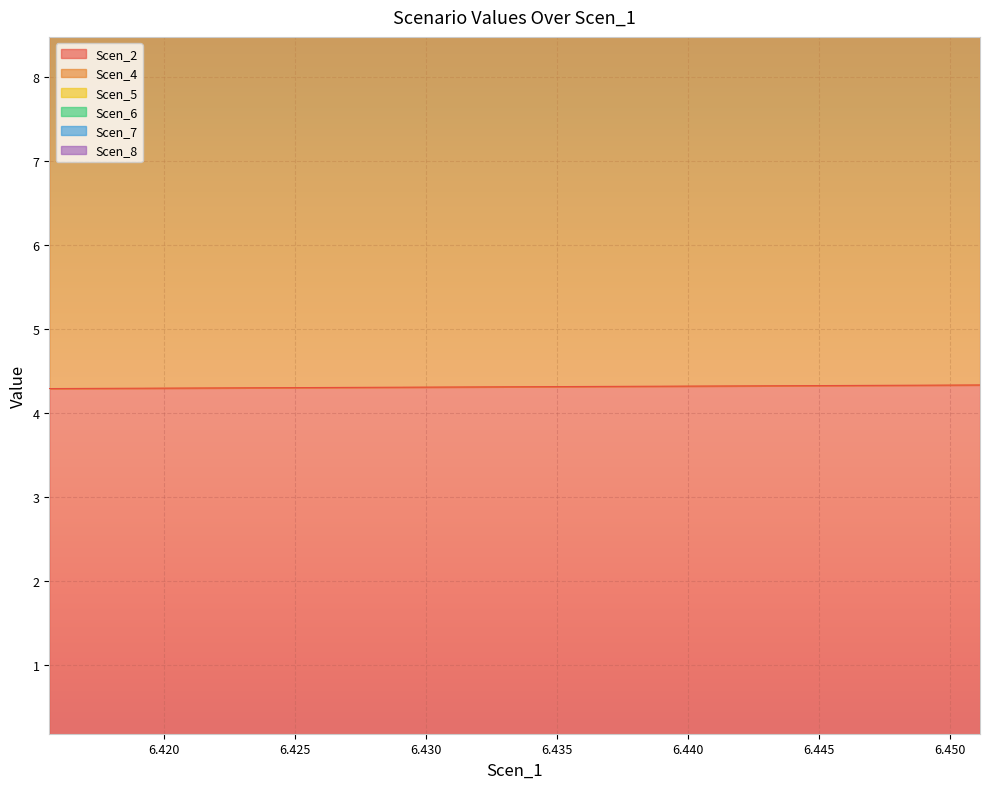

Rank the series at 6.447399998171979 from lowest to highest value.

Scen_2, Scen_7, Scen_6, Scen_5, Scen_4, Scen_8